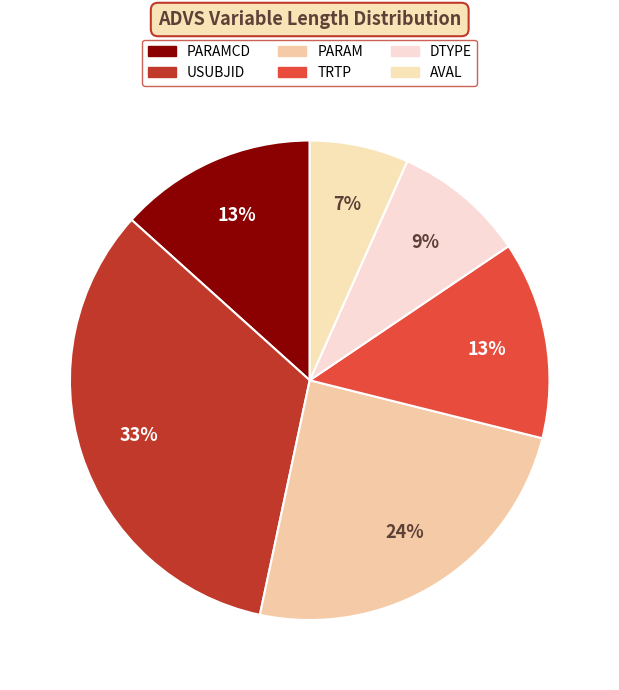

Which slice is the smallest?

AVAL